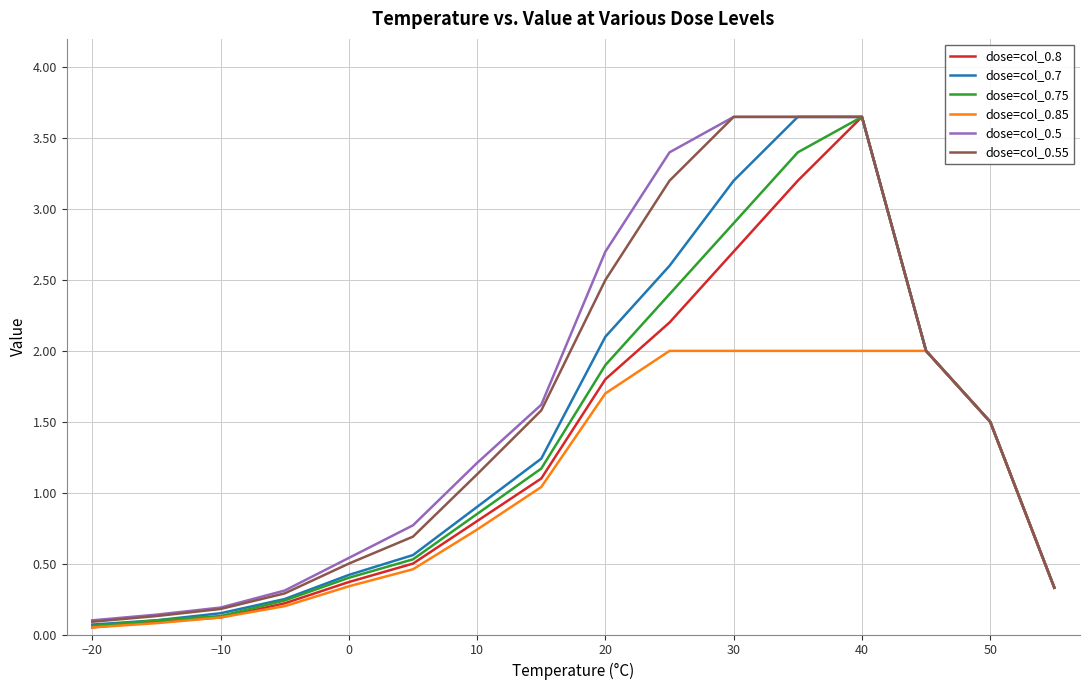

At how many categories does at least one series exceed 0?

16